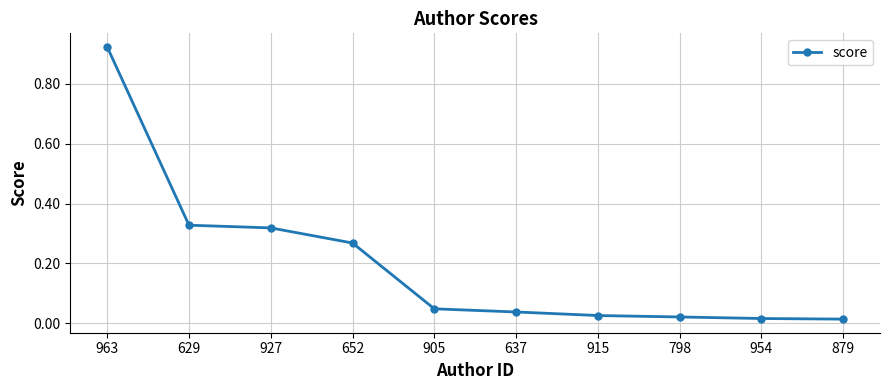

What is the sum of the values at 915 and 905?

0.1